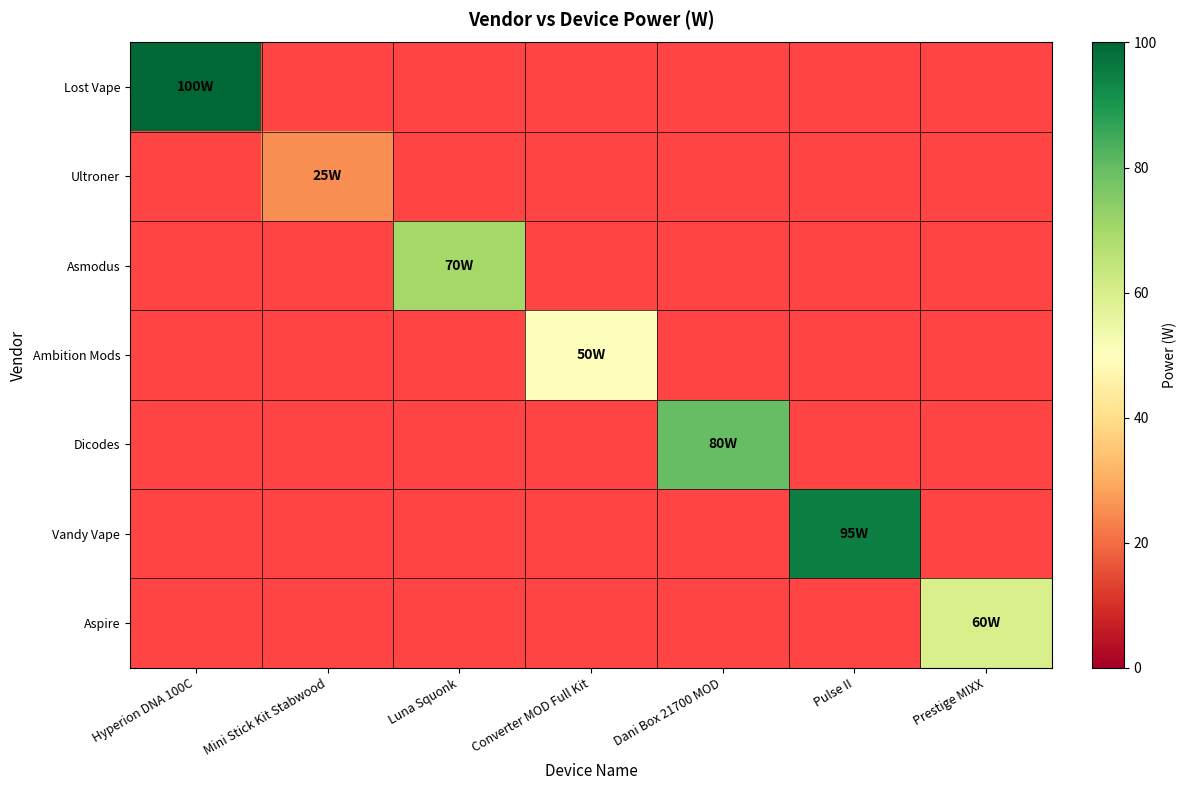

Count the number of categories in the chart.

7